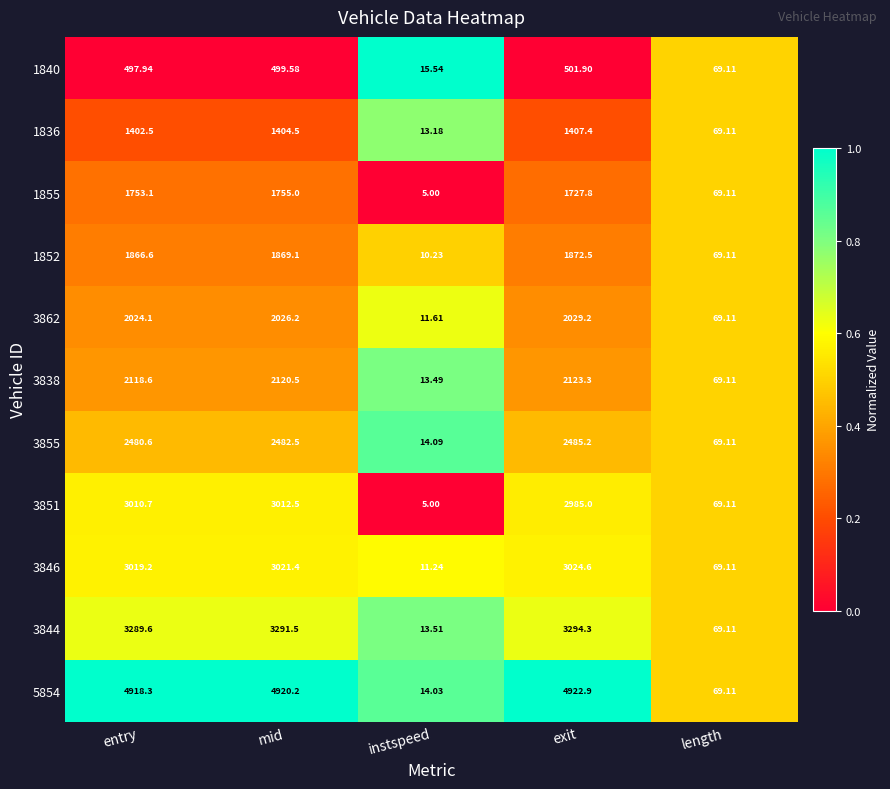

Rank the categories by 1836 value from lowest to highest.

instspeed, length, entry, mid, exit